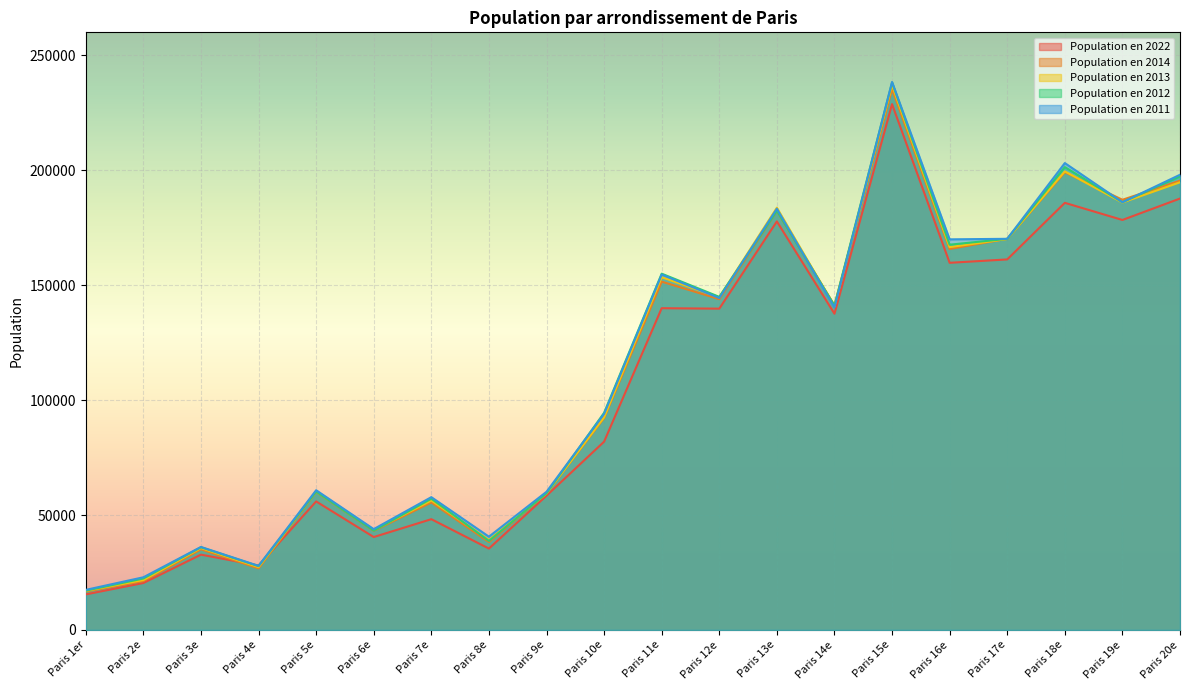

What is the label of the 19th point from the left?

Paris 19e